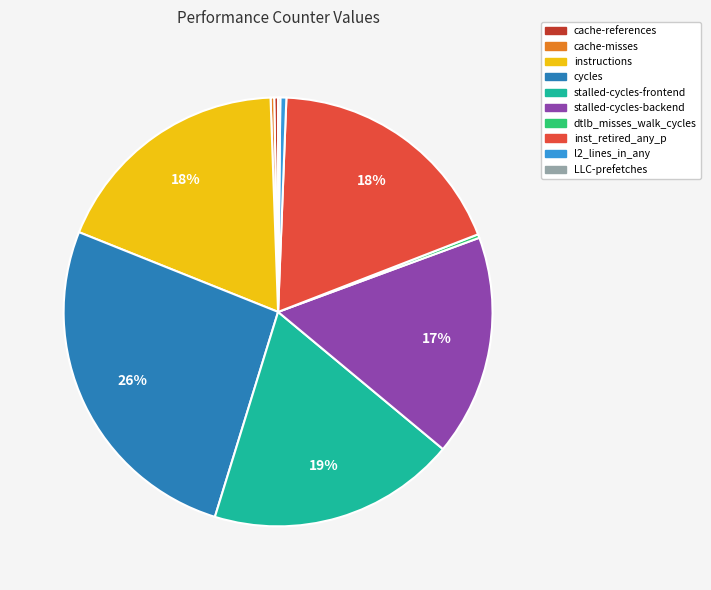

Between cycles and inst_retired_any_p, which is larger?

cycles